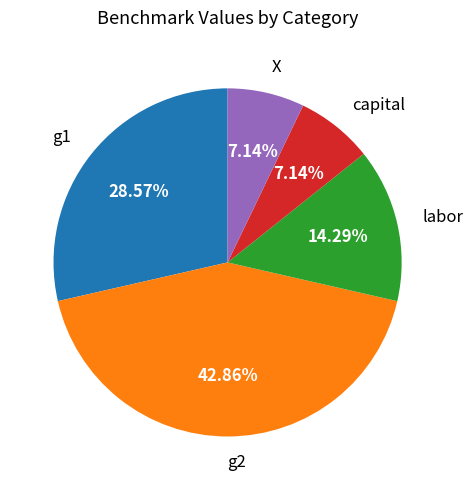

Count the number of slices in the pie.

5